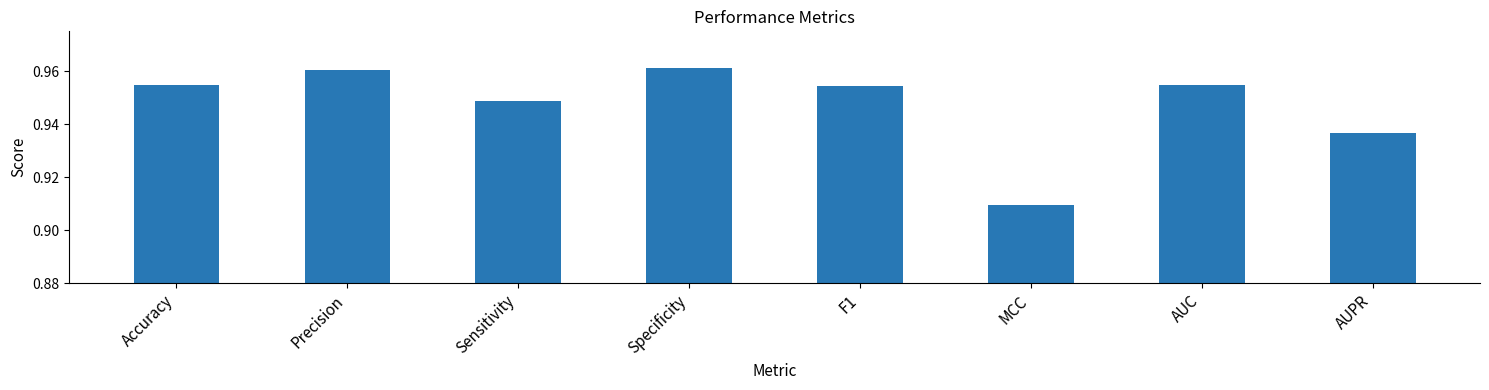

Which label corresponds to the smallest value in the chart?

MCC